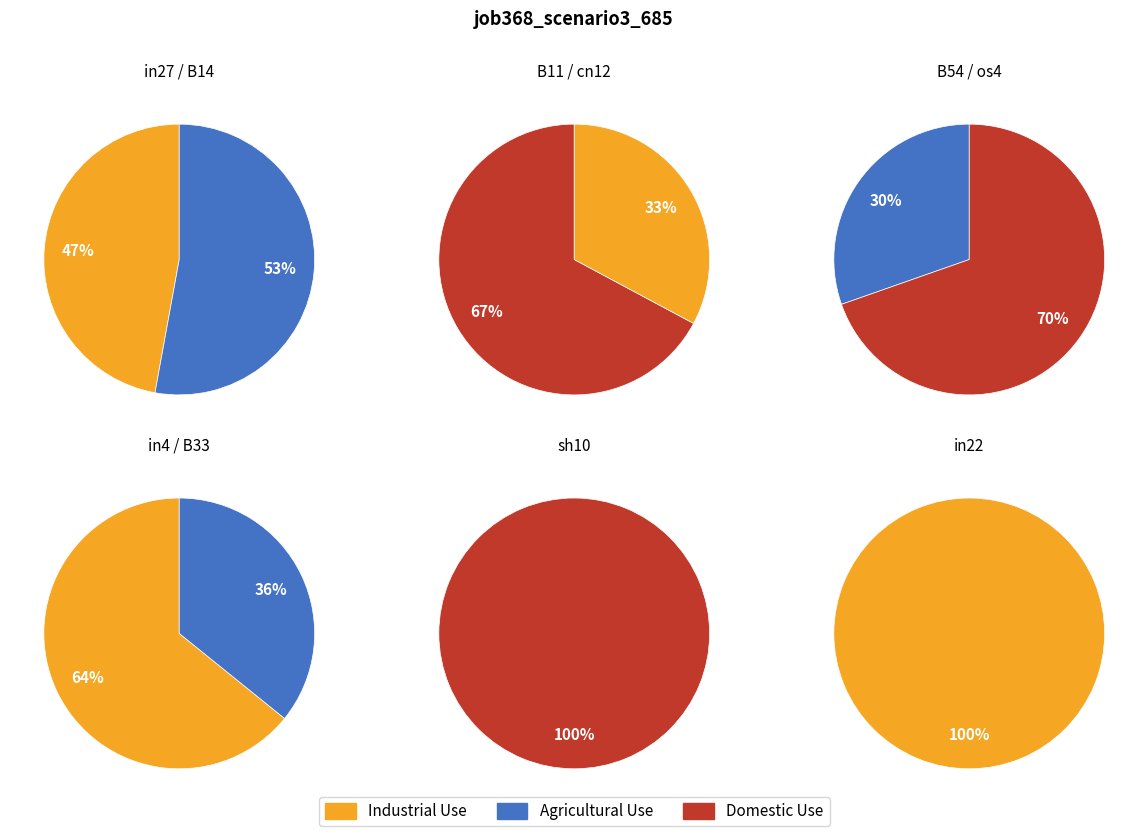

Is the sum of in22 and os4 greater than half?

No